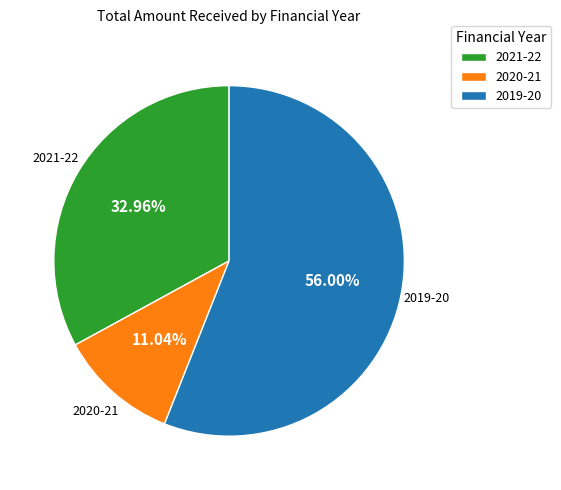

To the nearest percent, what is the average slice percentage?

33%